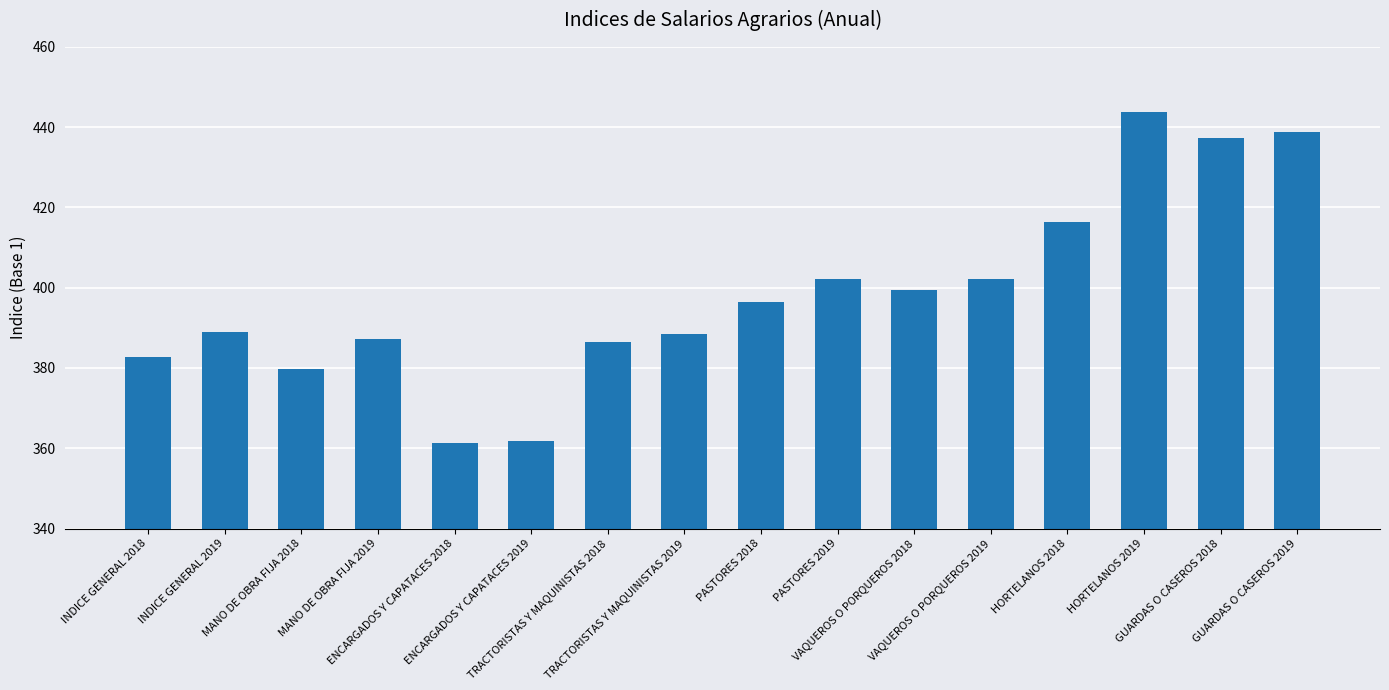

Which category has the highest value across all series?

HORTELANOS 2019